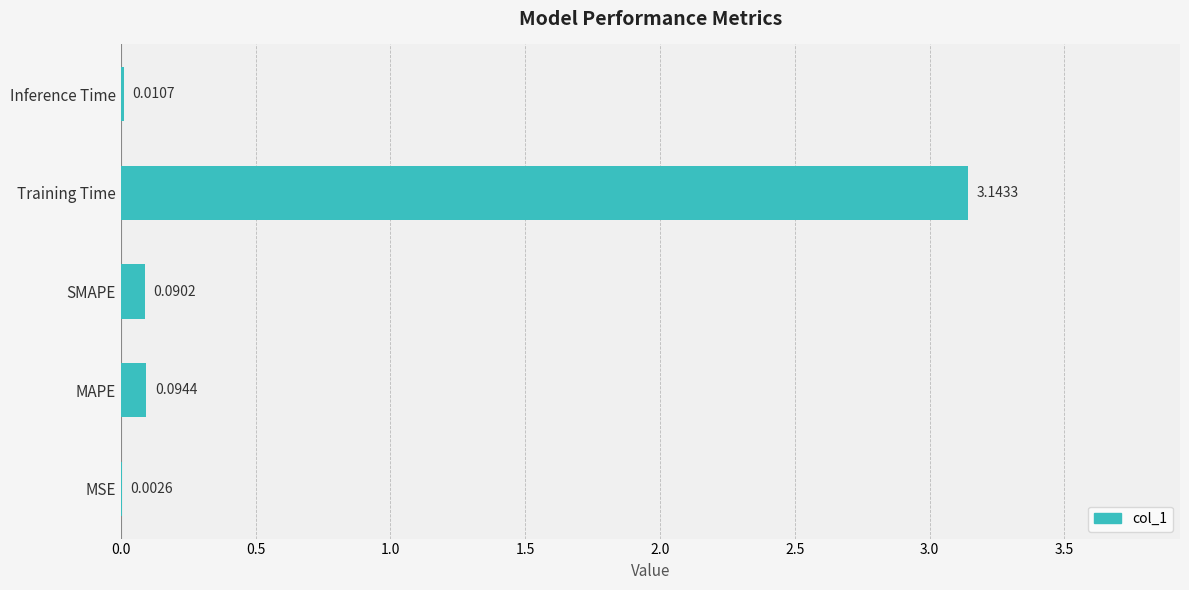

At which label is the value closest to 1?

MAPE